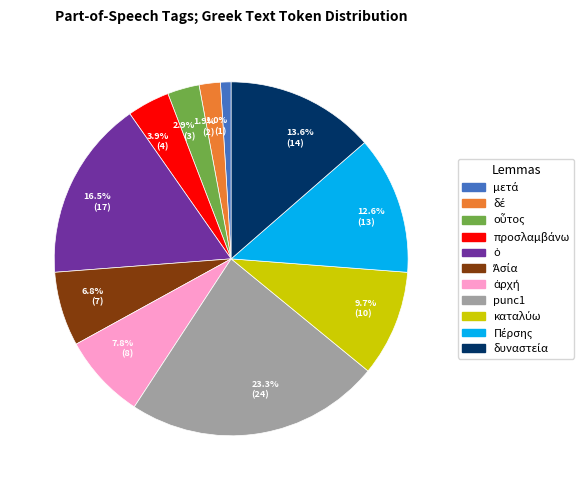

What is the largest slice in the pie chart?

punc1